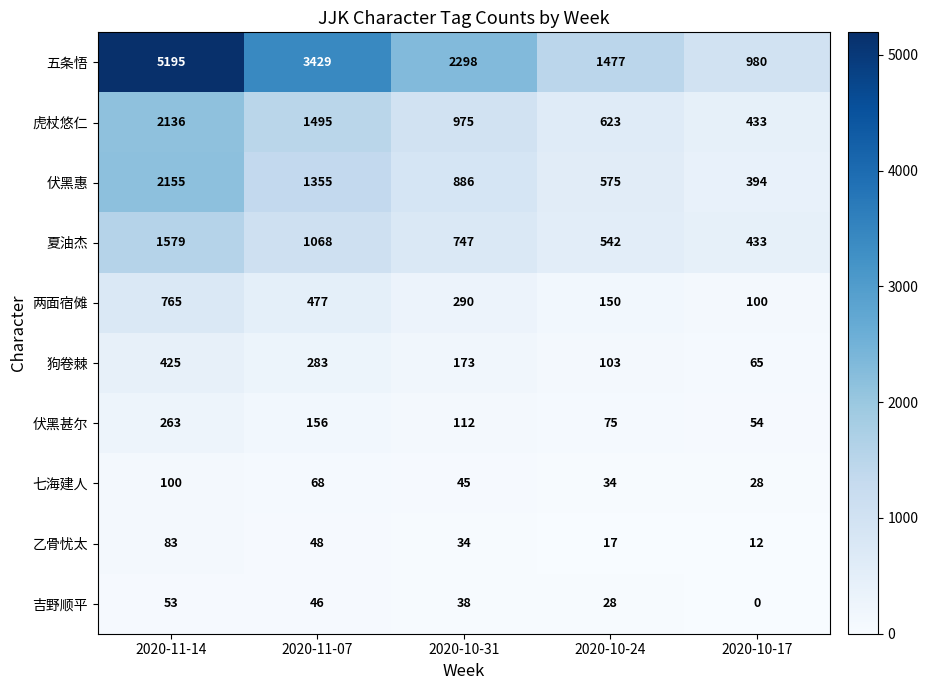

What is the difference between the 吉野顺平 values at 2020-10-31 and 2020-10-17?

38